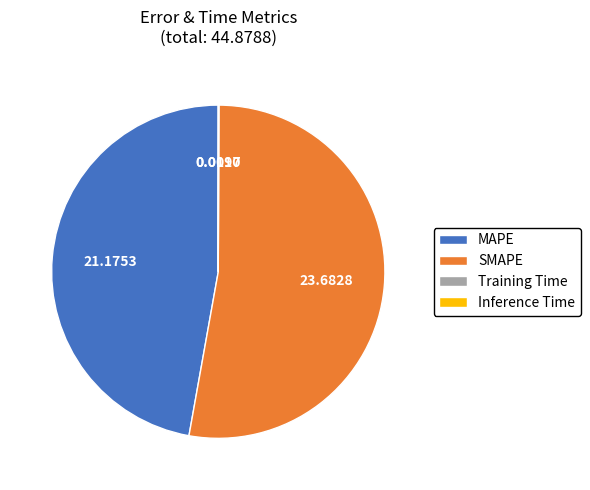

Combined, do MAPE and SMAPE account for over 50%?

Yes